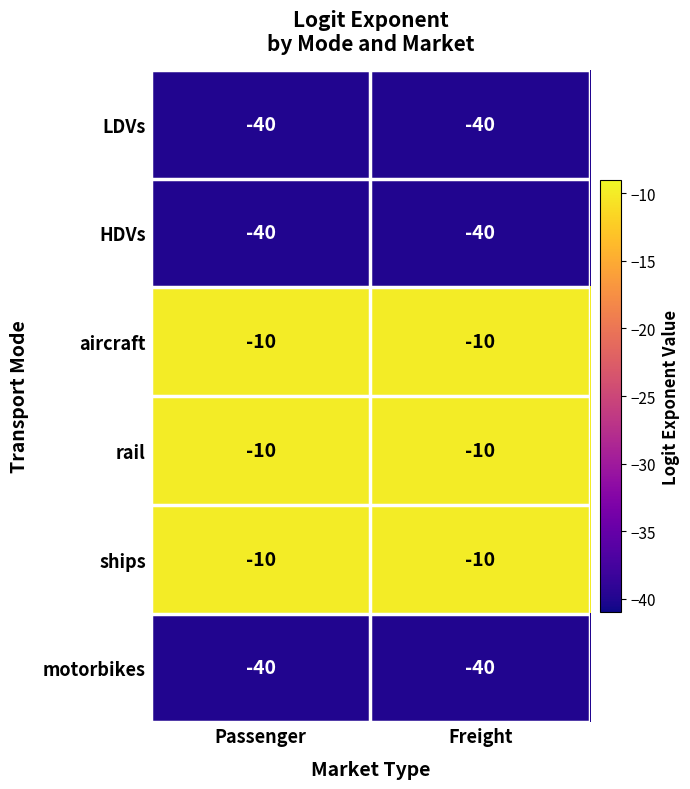

What is the difference between the highest and lowest values at Freight?

30